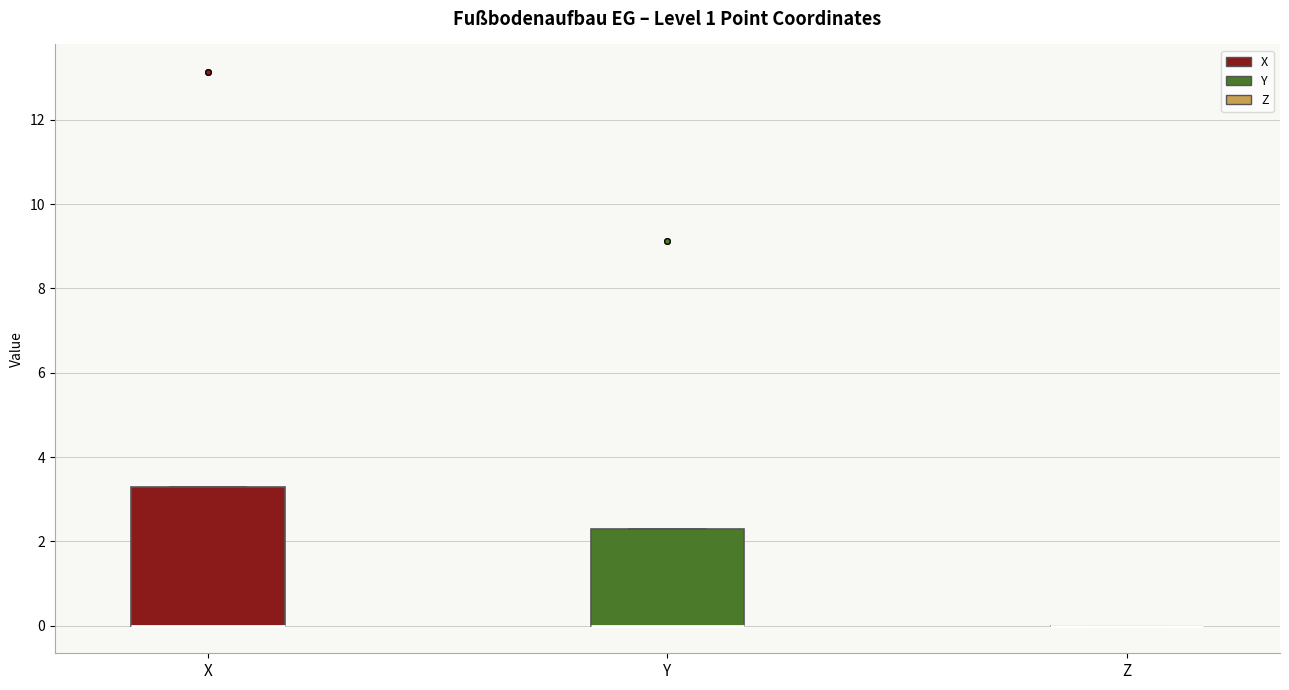

Reading left to right, transcribe this box plot: for each box, give where its median line is, the range the box spans, and where its two whiskers end, as read against the y-axis. The values are not printed on the chart, so give them approximately, as read against the axis.

X: median 0.0 (drawn on the box's lower edge), box 0.0 to 3.2, whiskers 0.0 to 3.2
Y: median 0.0 (drawn on the box's lower edge), box 0.0 to 2.2, whiskers 0.0 to 2.2
Z: box collapsed to a line at 0.0, whiskers 0.0 to 0.0